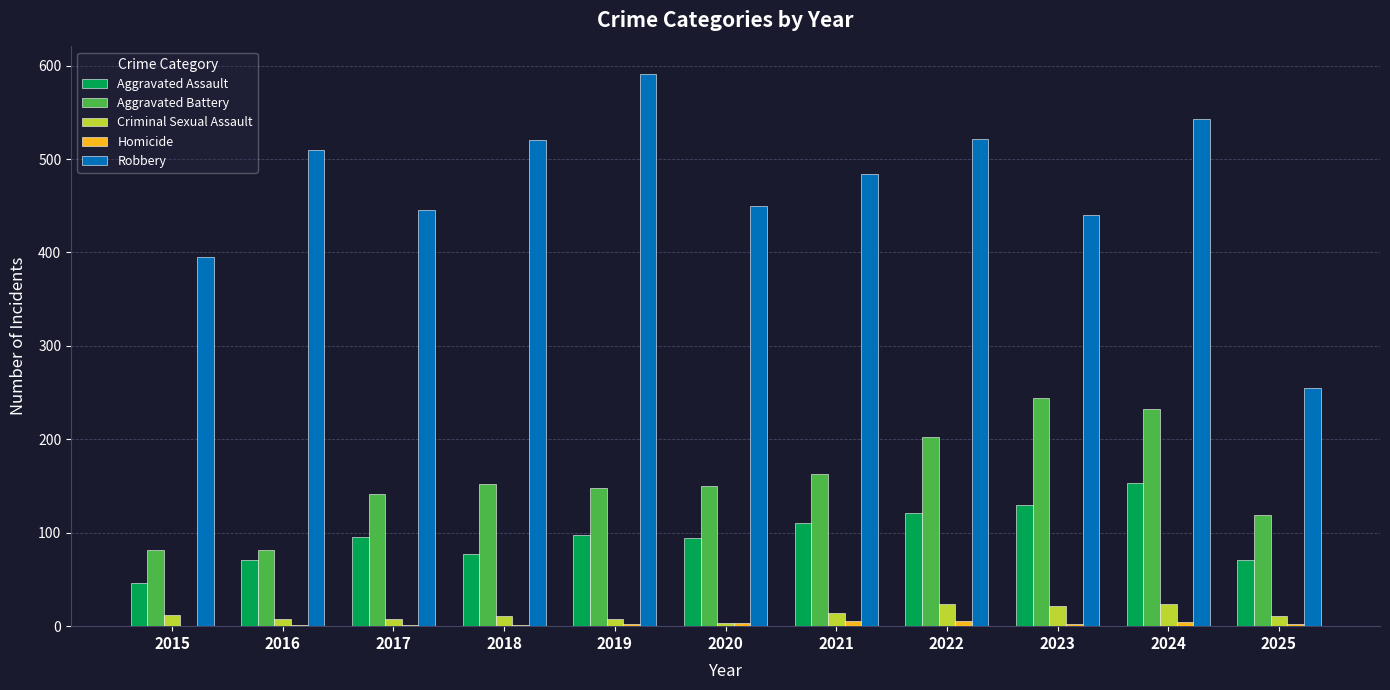

Between 2021 and 2025, which series saw the biggest shift?

Robbery